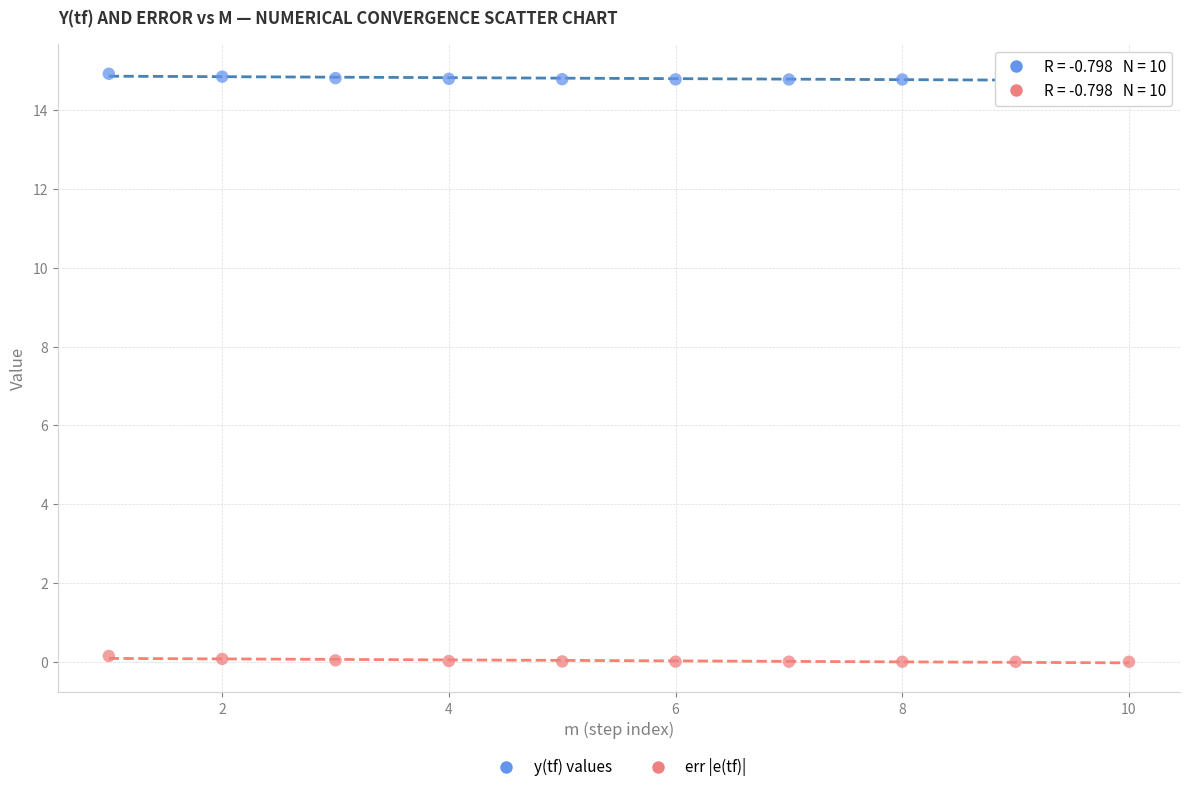

Across all data points, what is the range of X values (max minus min)?

9.0